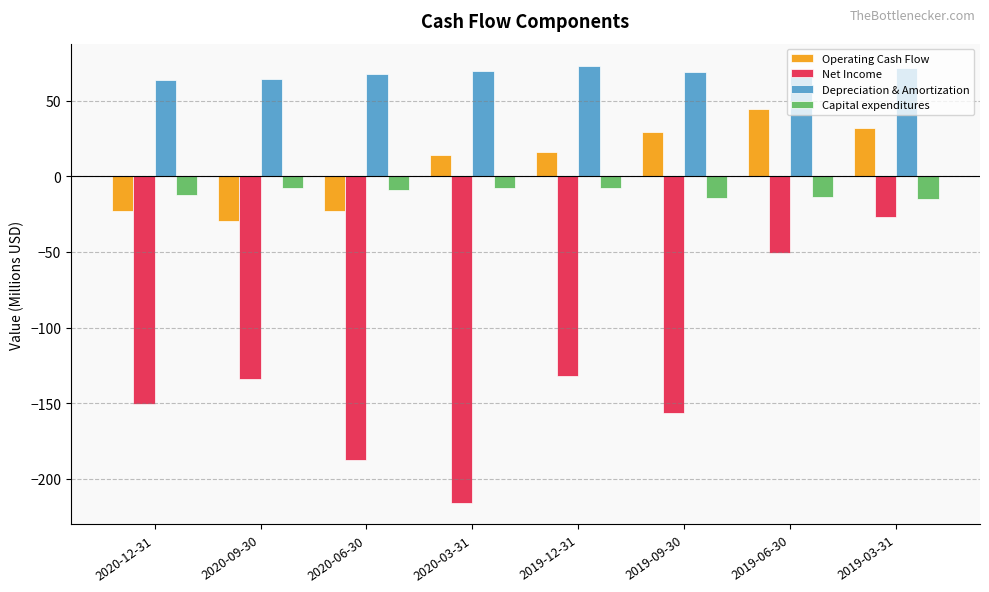

How many values in the Net Income series exceed -134?

3